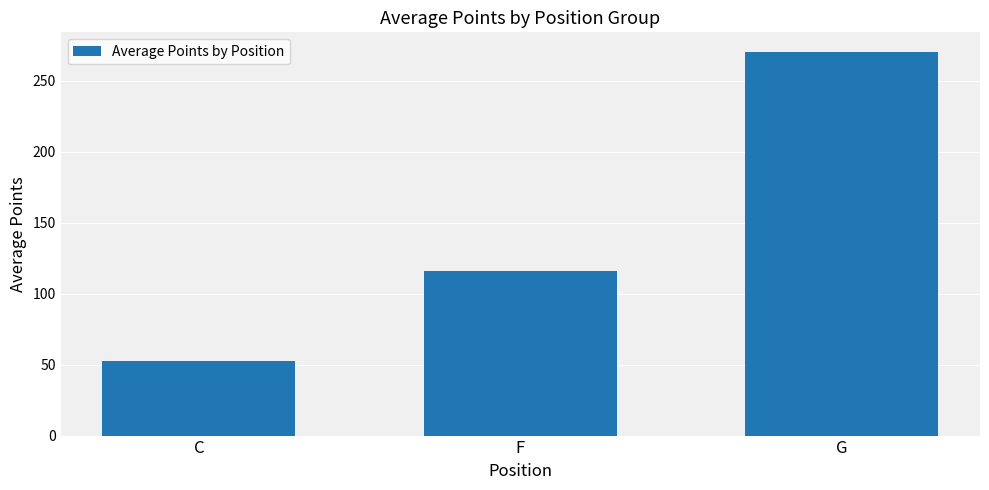

What is the smallest value displayed?

52.3